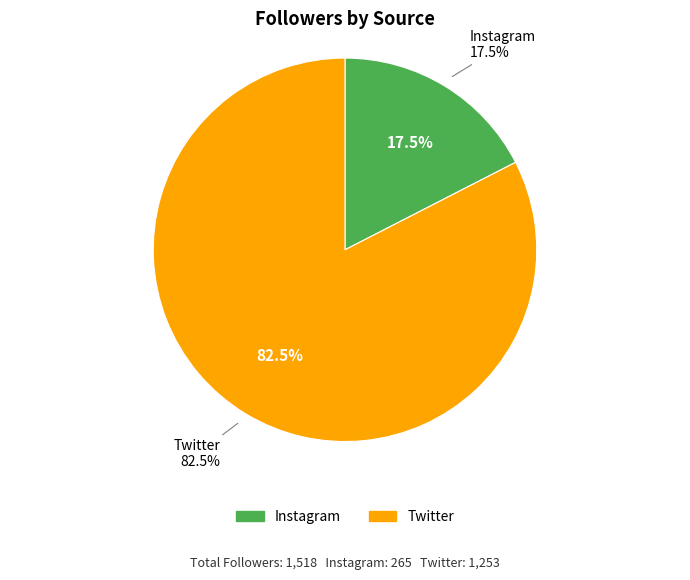

To the nearest percent, what is the difference between the Twitter and Instagram slice percentages?

65%